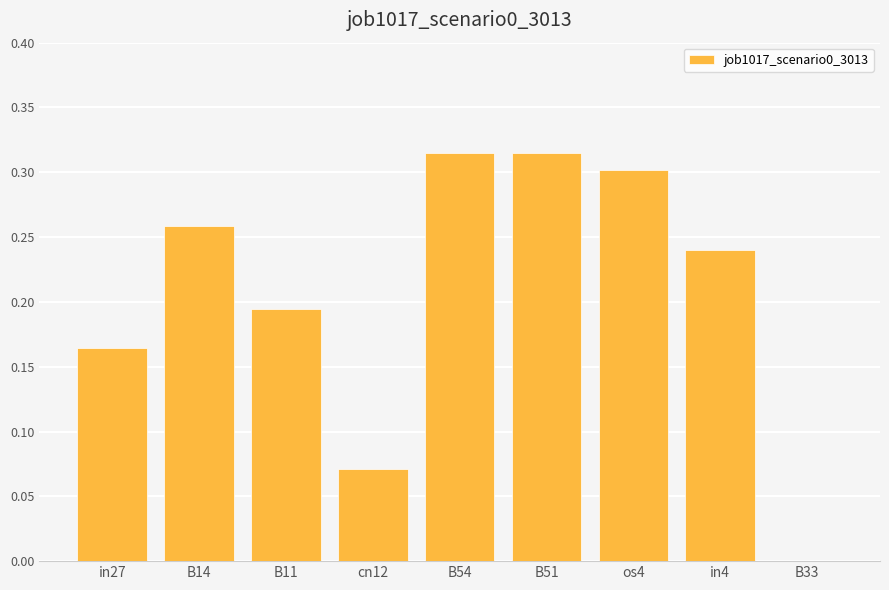

What is the sum of all values?

1.9